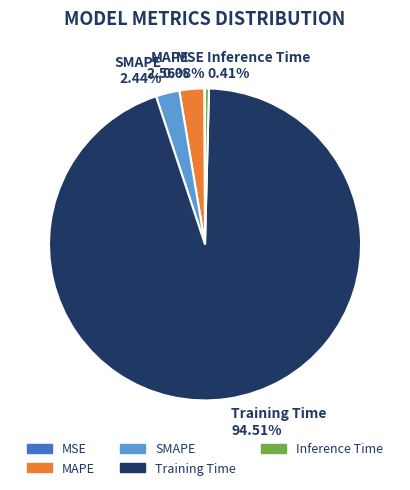

Combined, do Training Time and Inference Time account for over 50%?

Yes